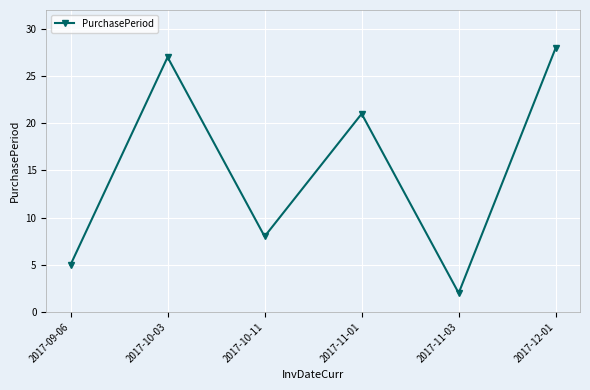

What is the approximate value at 2017-10-11?

8